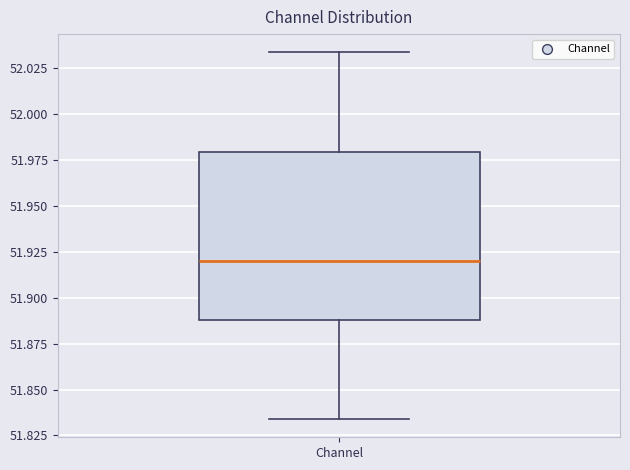

Where does the upper whisker of the box for Channel end on the y-axis? The values are not printed on the chart, so give them approximately, as read against the axis.

52.035